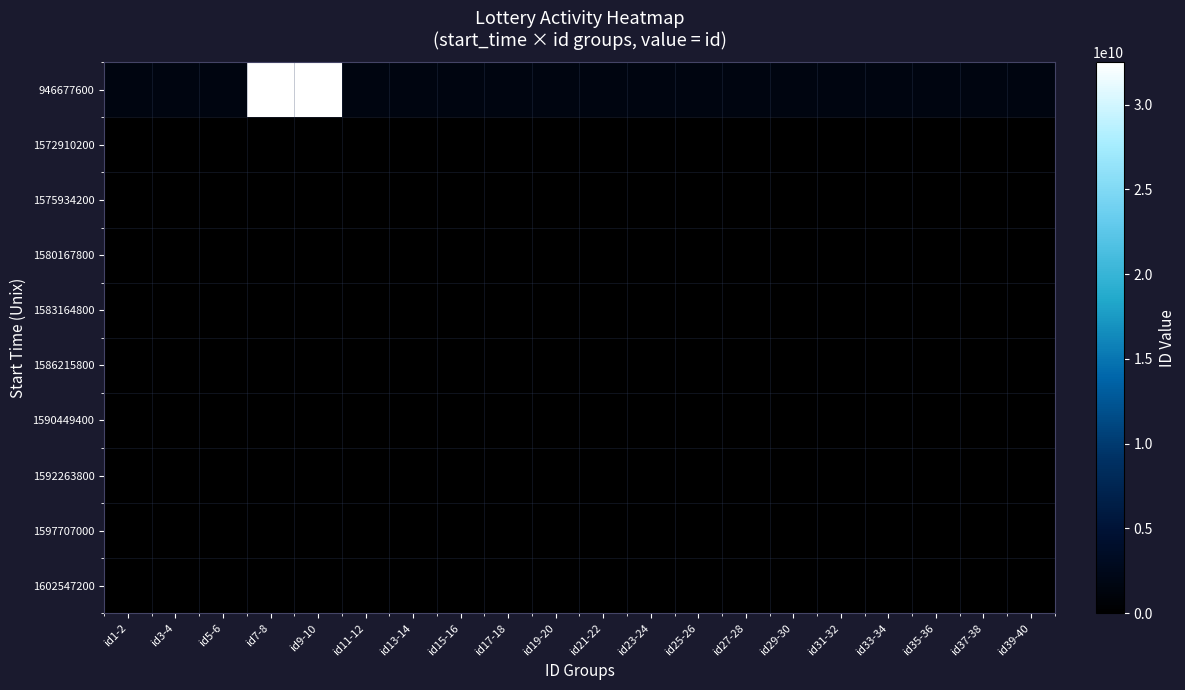

Which series has the largest total across all categories?

946677600